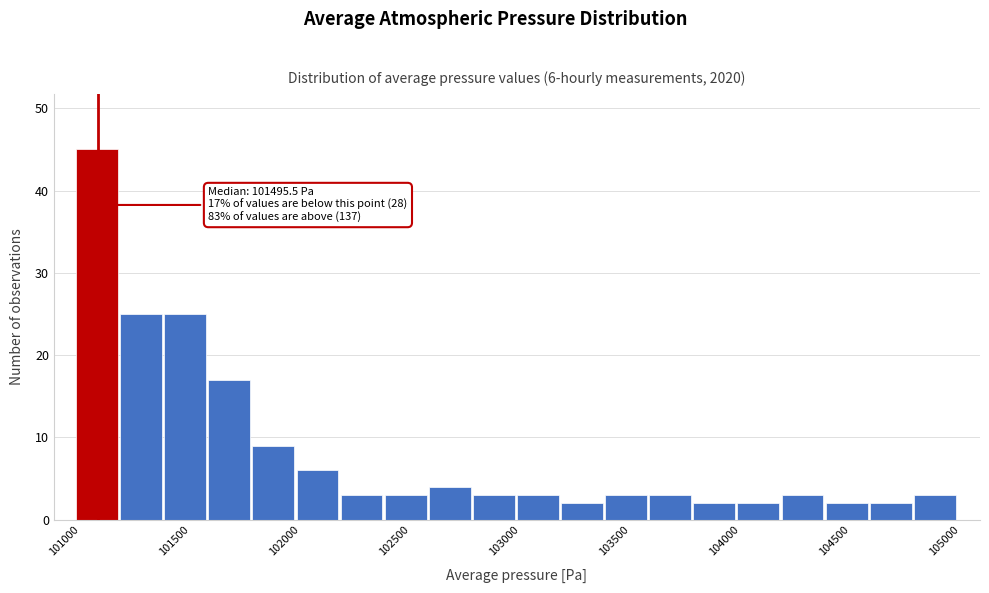

Which range on the x-axis has the tallest bar?

101000 to 101200